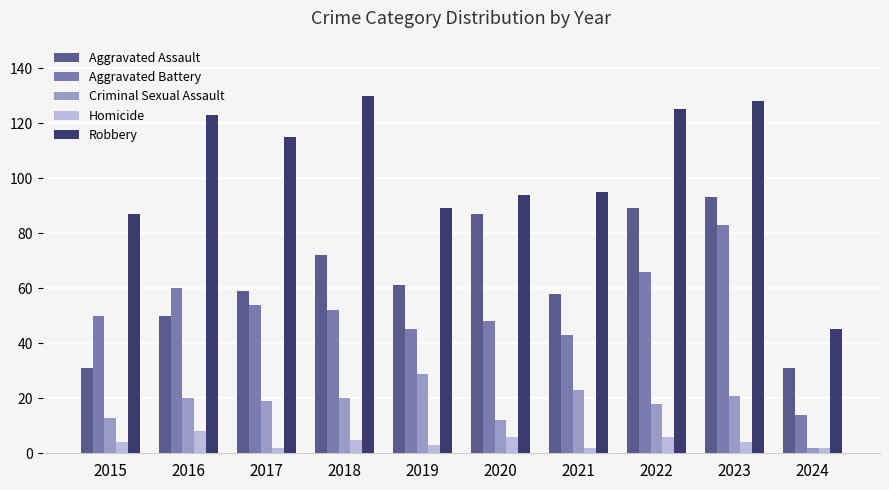

What is the smallest value displayed?

2